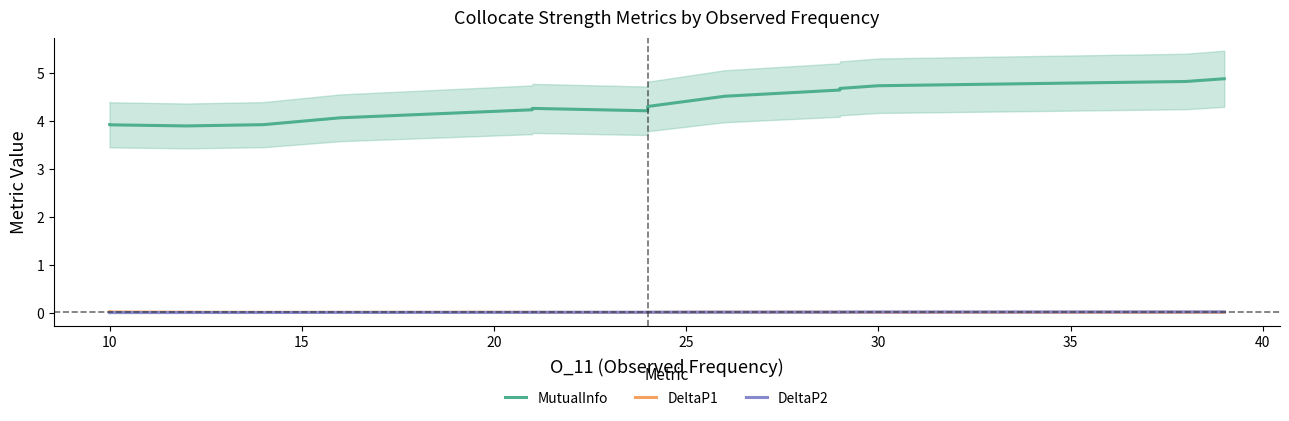

Reading left to right, what are all the values shown in this chart?

MutualInfo: 3.9	3.9	3.9	3.9	4.1	4.2	4.3	4.2	4.3	4.5	4.7	4.7	4.7	4.8	4.9
DeltaP1: 0.0	0.0	0.0	0.0	0.0	0.0	0.0	0.0	0.0	0.0	0.0	0.0	0.0	0.0	0.0
DeltaP2: 0.0	0.0	0.0	0.0	0.0	0.0	0.0	0.0	0.0	0.0	0.0	0.0	0.0	0.0	0.0